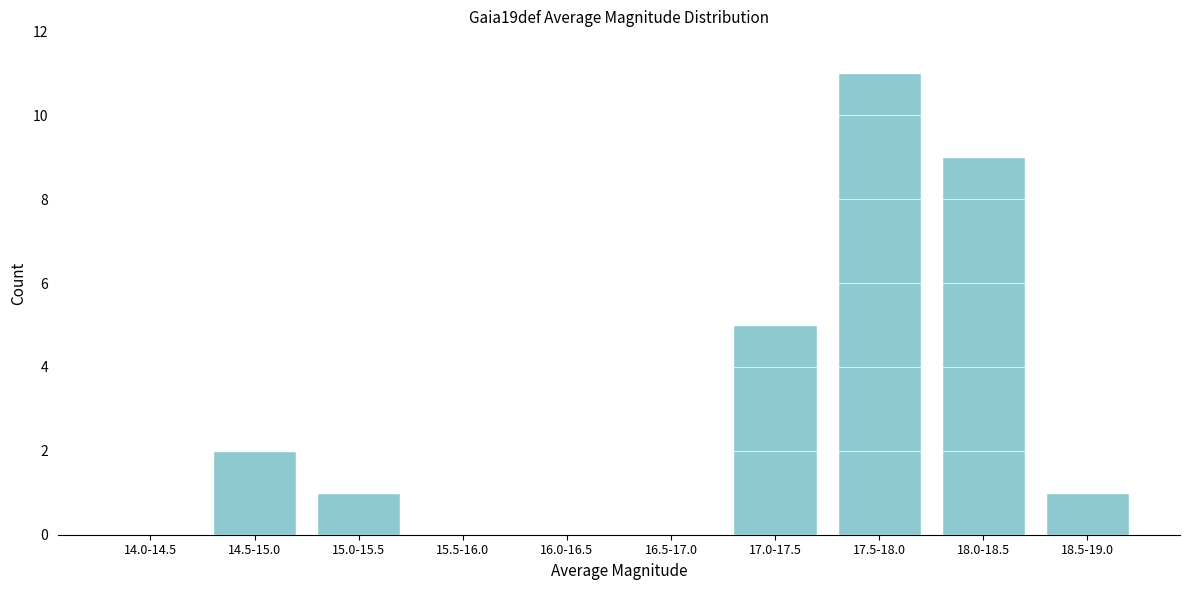

Reading right to left, transcribe all the data shown in this chart.

18.5-19.0=1	18.0-18.5=9	17.5-18.0=11	17.0-17.5=5	16.5-17.0=0	16.0-16.5=0	15.5-16.0=0	15.0-15.5=1	14.5-15.0=2	14.0-14.5=0